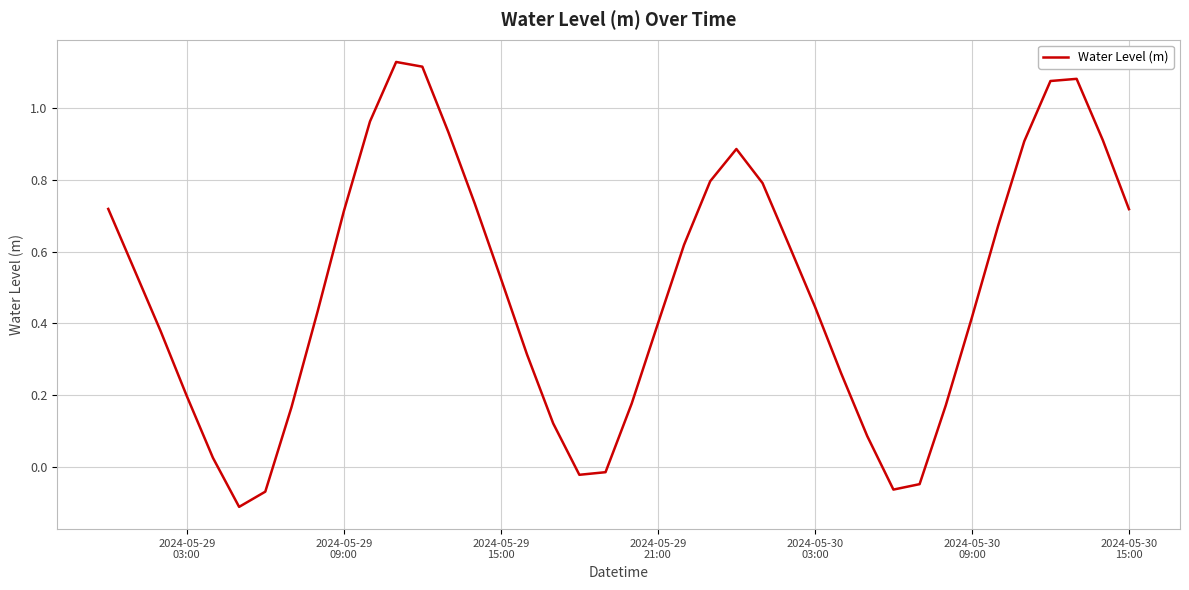

What is the value of the 17th point from the left?

0.3